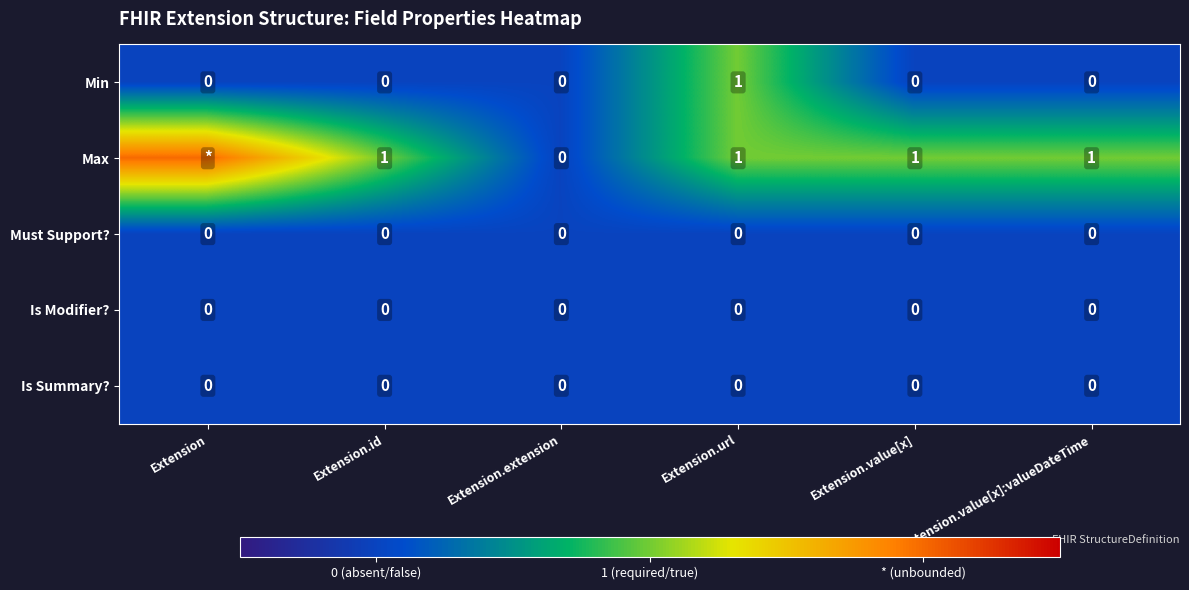

The value of Is Modifier? at Extension.value[x] is 0. True or false?

True